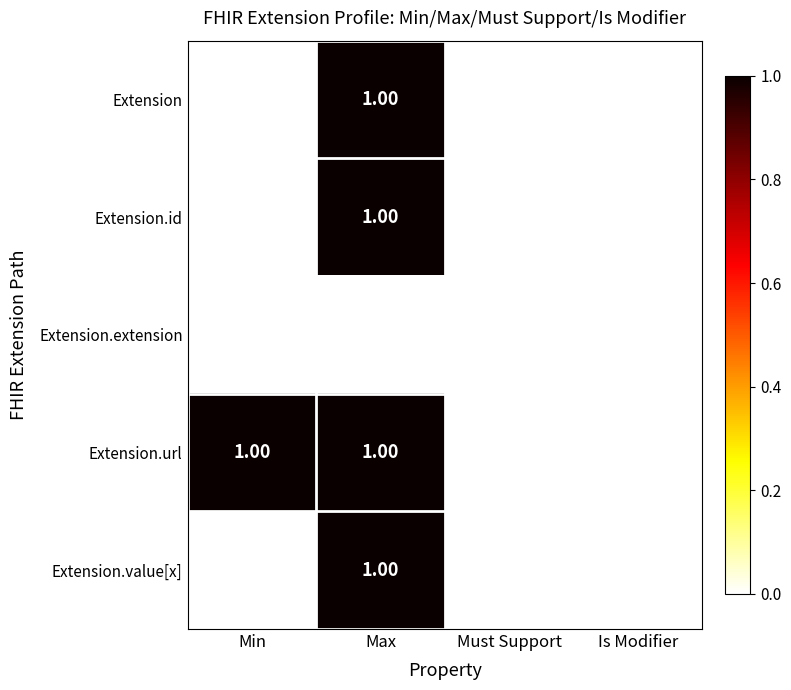

What is the total value across all series at Max?

4